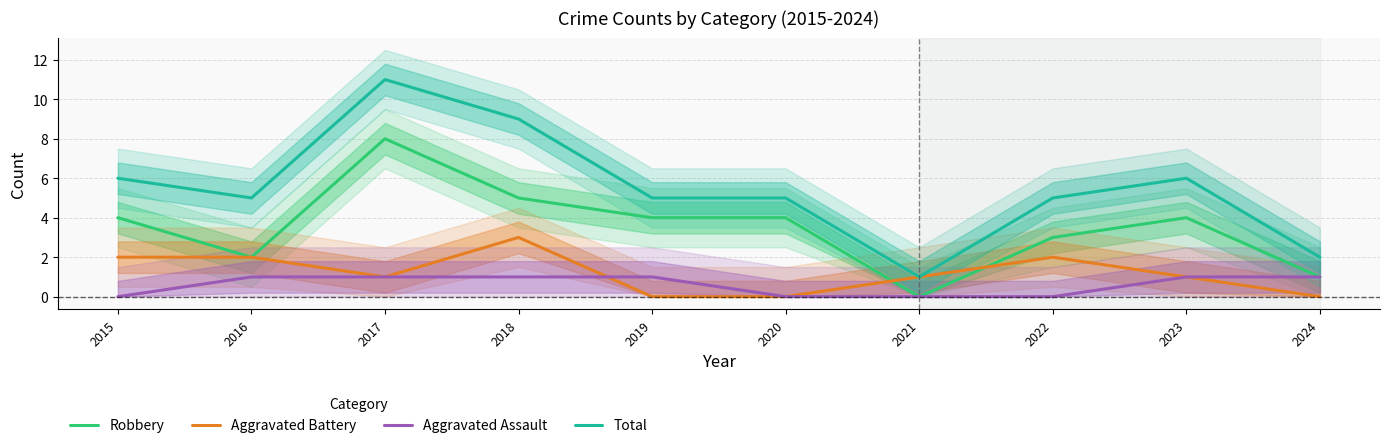

Is the value of Total at 2023 greater than the value of Robbery at 2023?

Yes